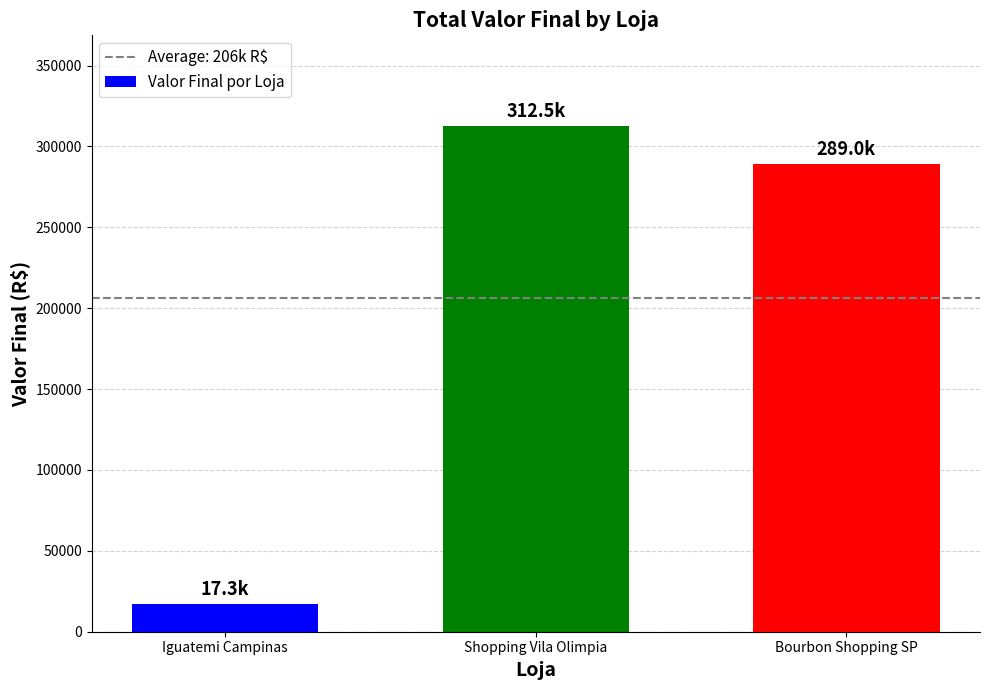

At which category does the chart reach its peak across all series?

Shopping Vila Olimpia